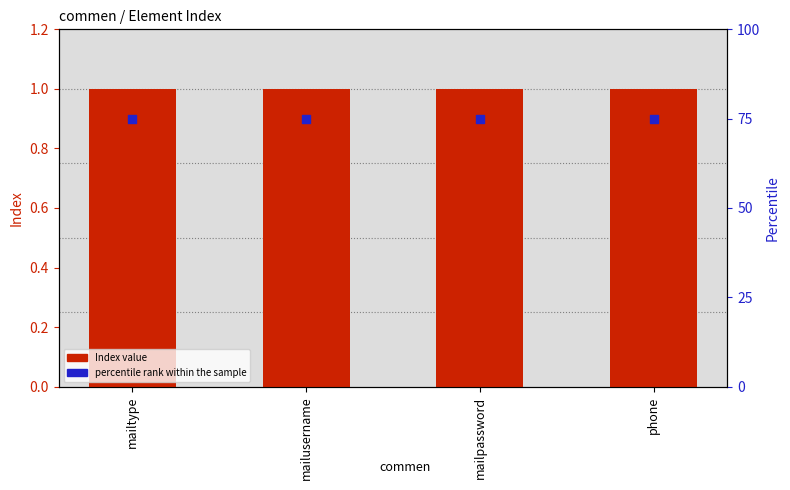

At how many categories does at least one series exceed 63?

4